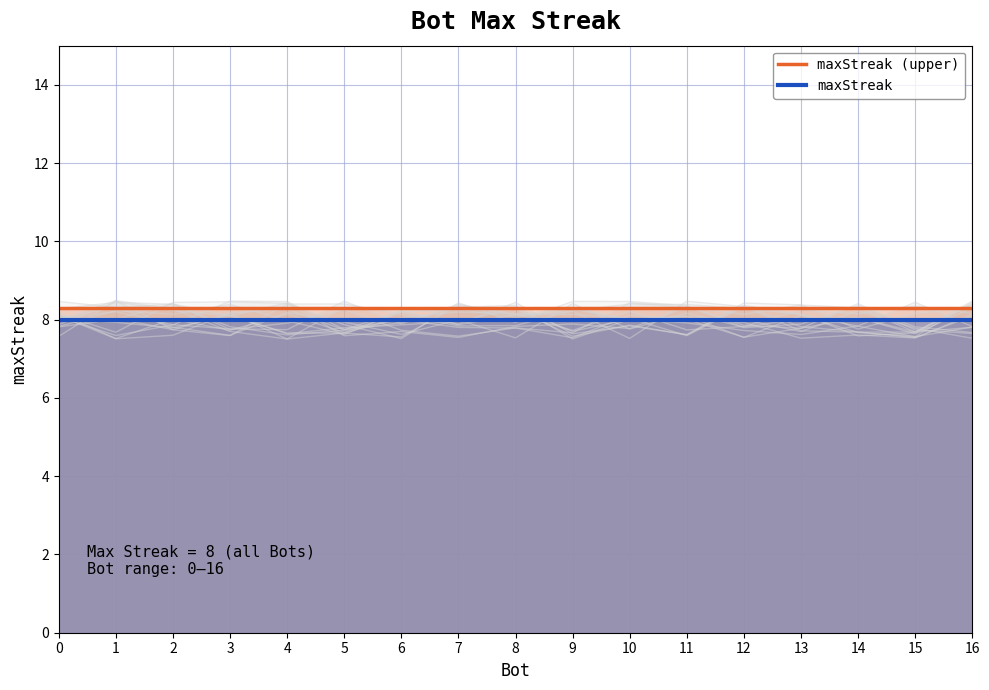

The maxStreak (upper) series shows 8.3 at 12. True or false?

True